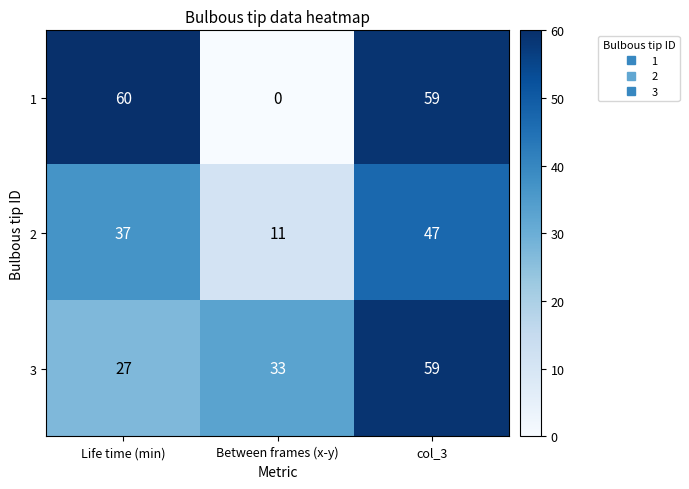

At Between frames (x-y), list the series in order from largest to smallest.

3, 2, 1